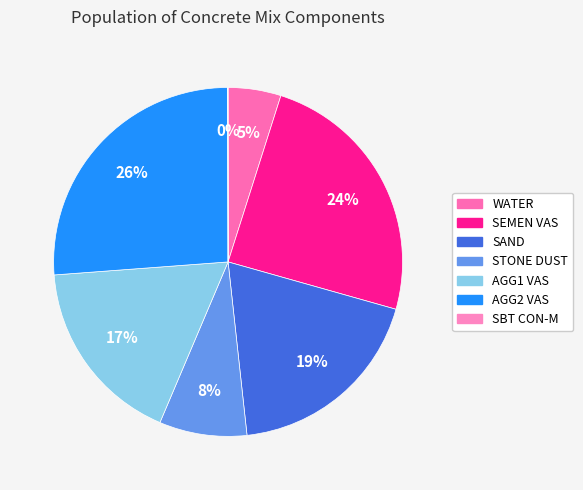

How many slices are in this pie chart?

7